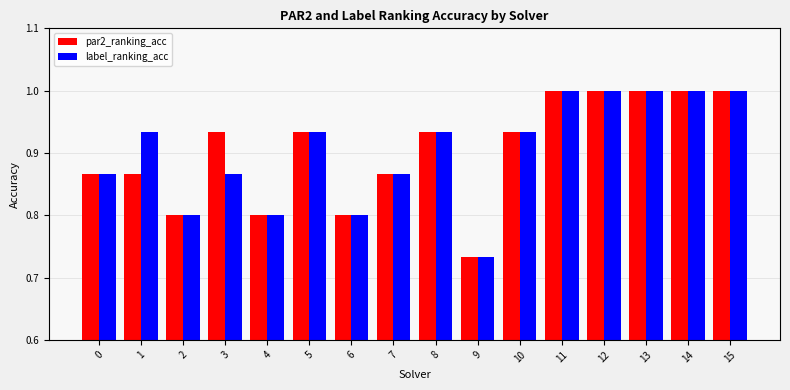

At how many categories does at least one series exceed 0?

16